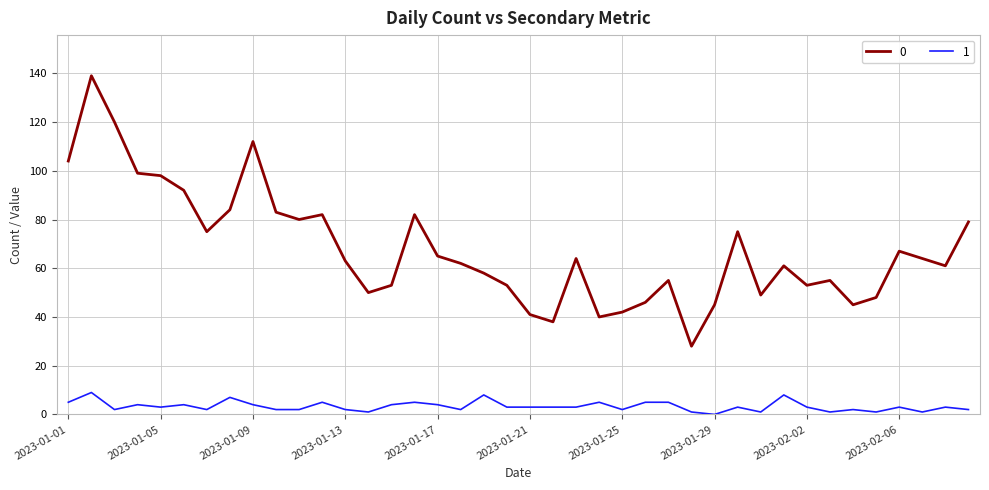

True or false: 0 and 1 cross at least once.

False